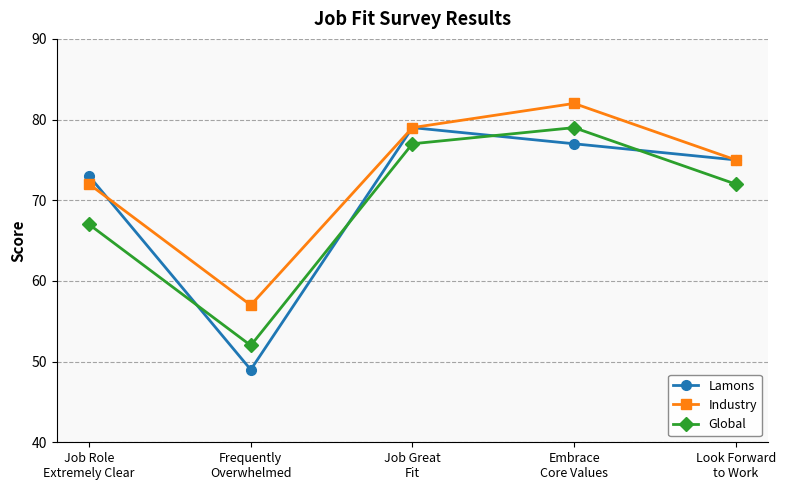

What is the approximate value of Industry at Embrace
Core Values, to the nearest 5?

80